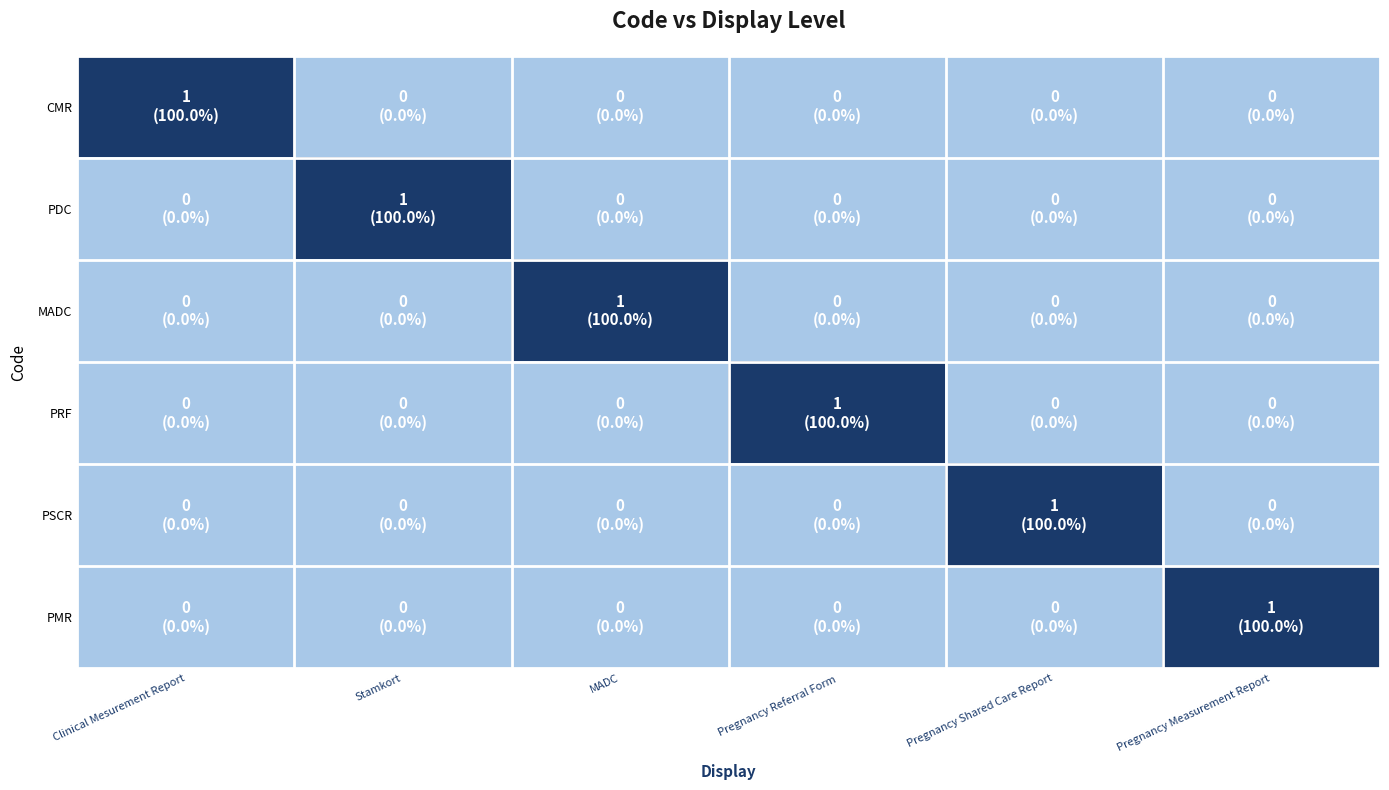

Which has a higher value, Pregnancy Shared Care Report or Stamkort?

Pregnancy Shared Care Report